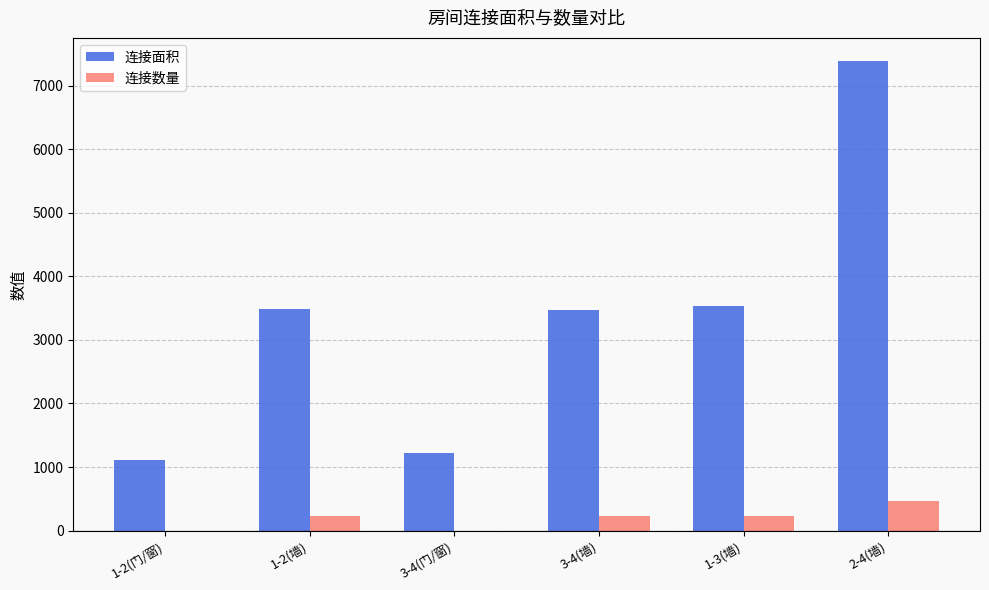

Between 3-4(墙) and 2-4(墙), which series saw the biggest shift?

连接面积